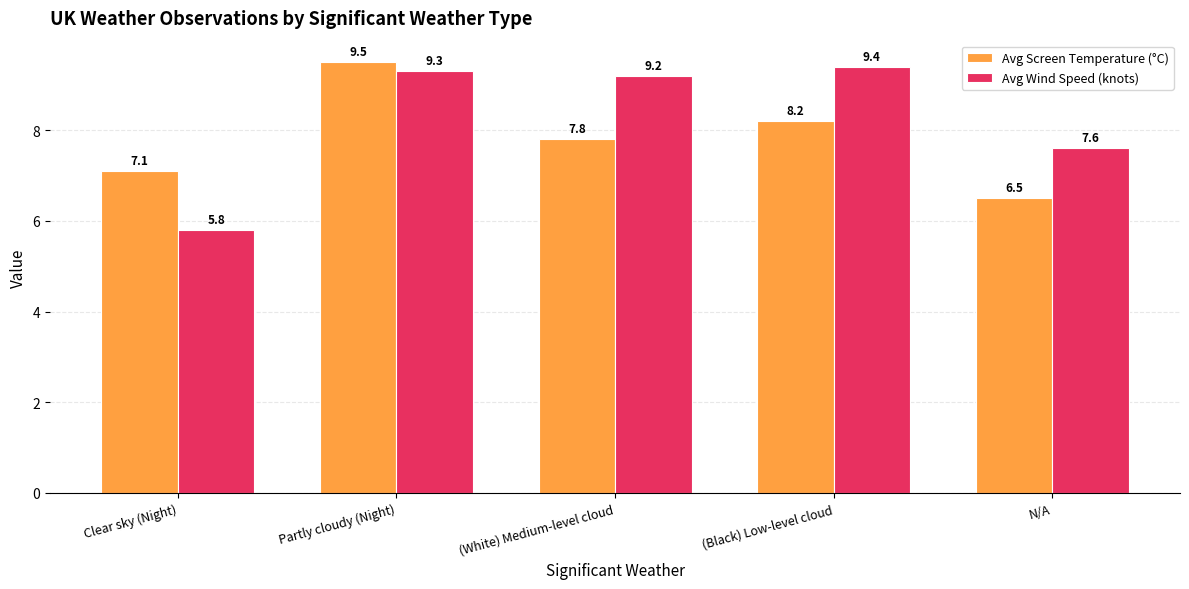

Rank the series at (White) Medium-level cloud from lowest to highest value.

Avg Screen Temperature (°C), Avg Wind Speed (knots)